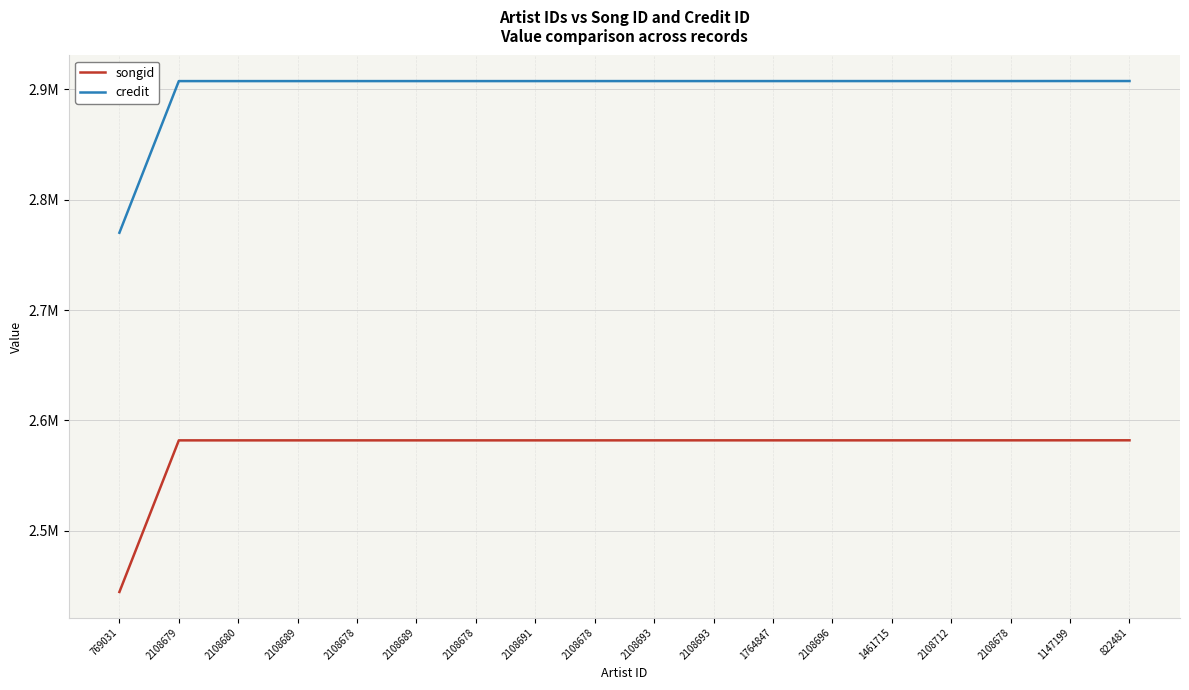

Which category has the highest value across all series?

1147199